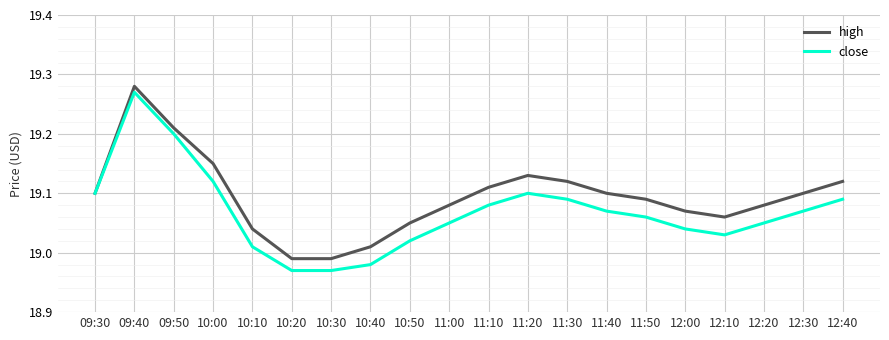

Which category has the highest value across all series?

09:40